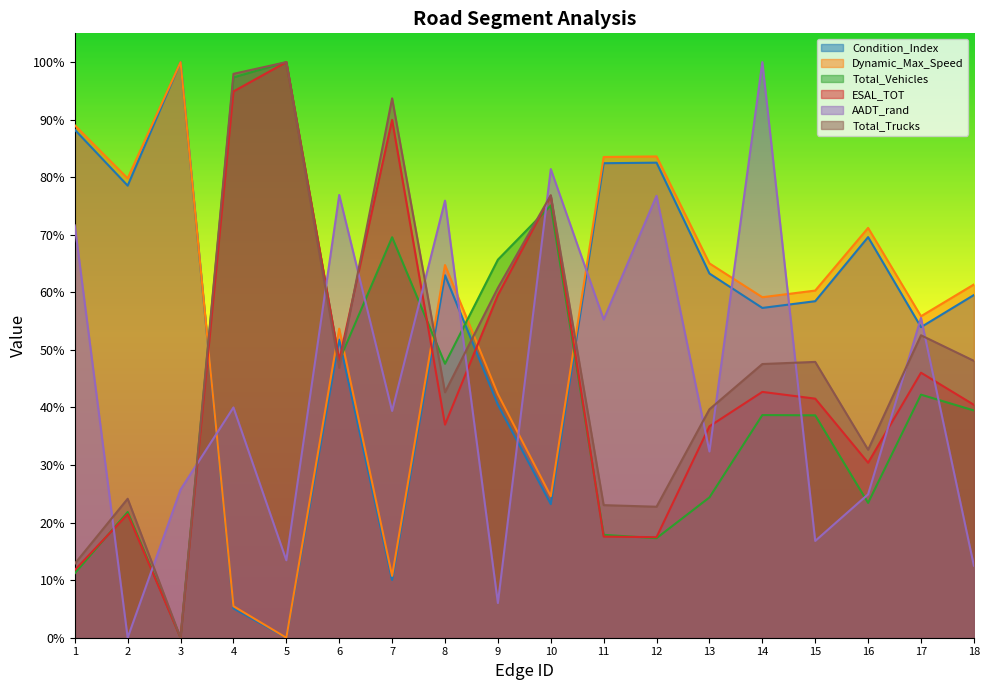

Read the Total_Trucks value at 14.

0.5